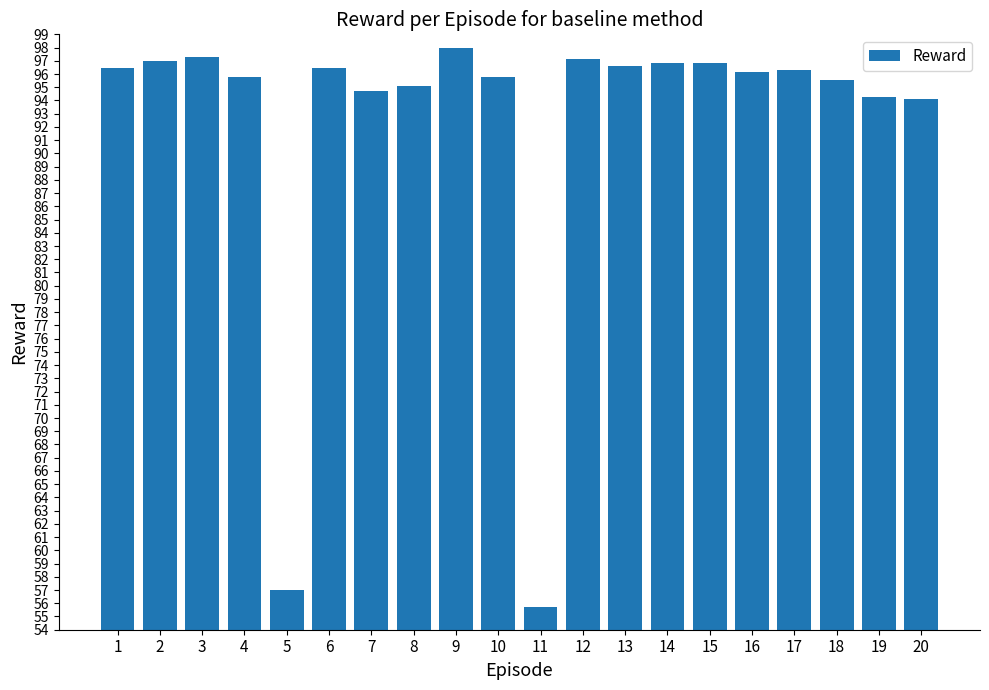

How many bars are there in total?

20